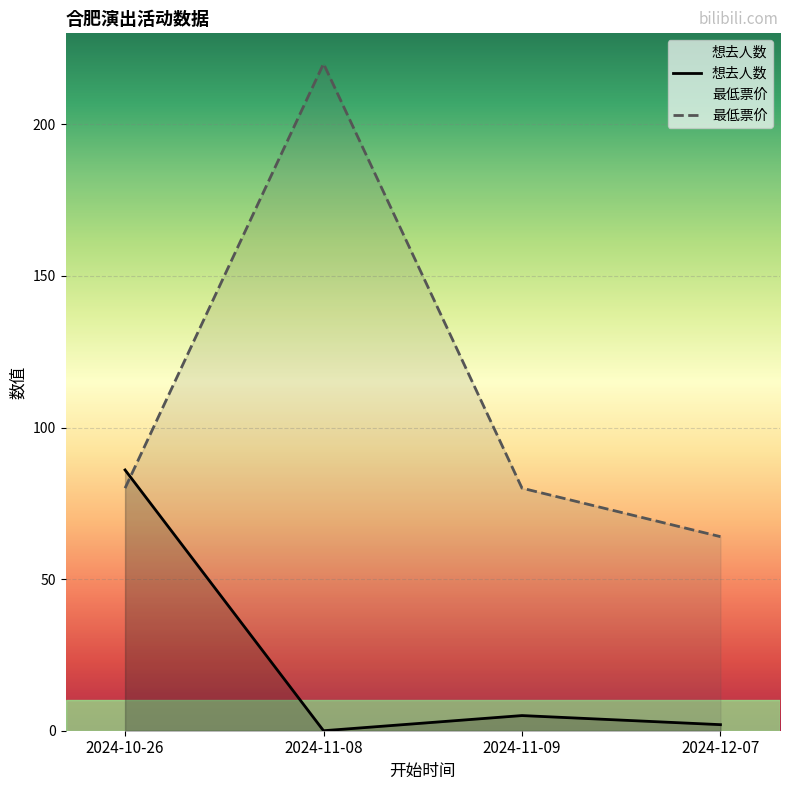

What is the sum of the 想去人数 values at 2024-11-09 and 2024-12-07?

7